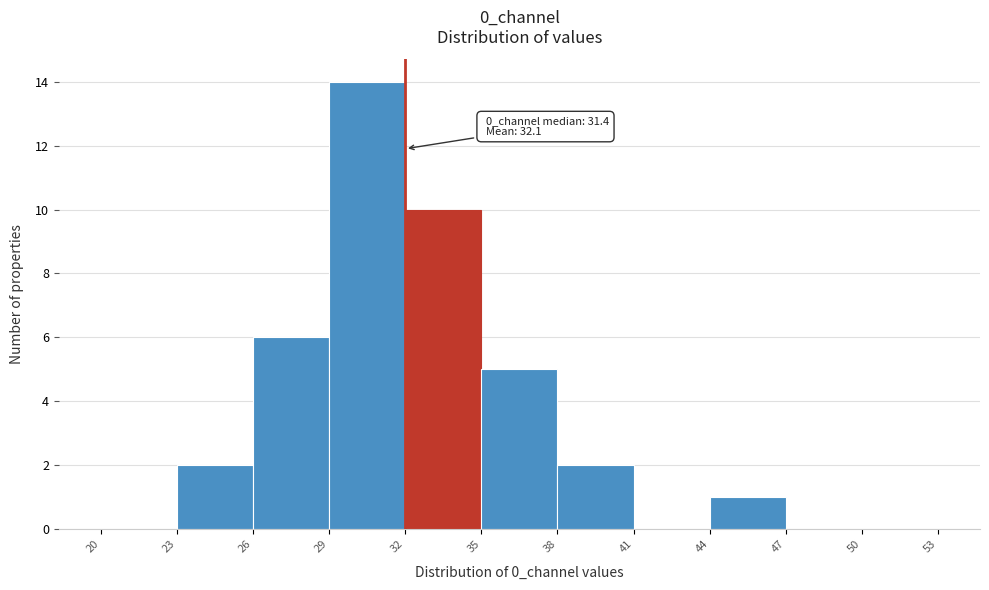

Over which range of the x-axis is the bar tallest?

29 to 32